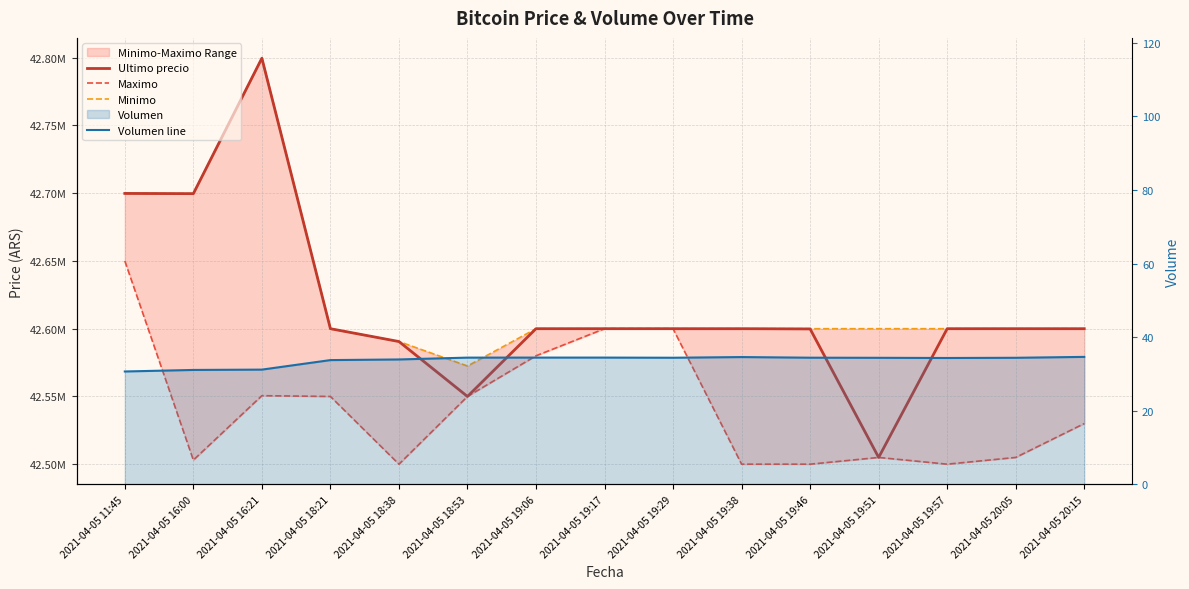

What position from the left is 2021-04-05 19:06?

7